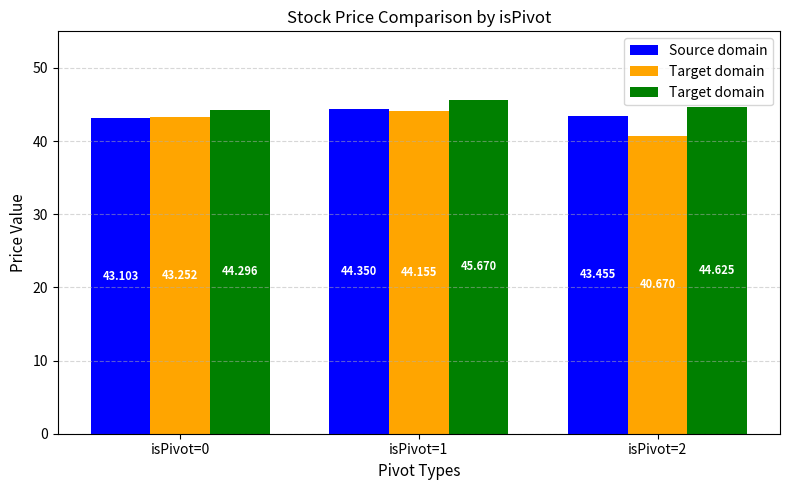

How many data points does each series have?

3